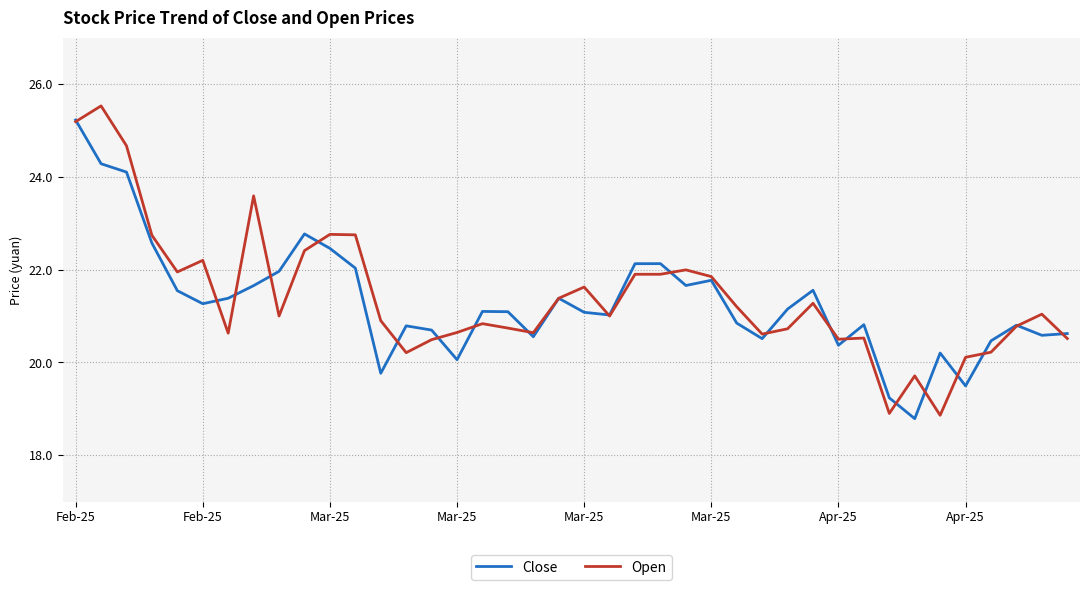

What is the lowest value of the Open series?

18.9